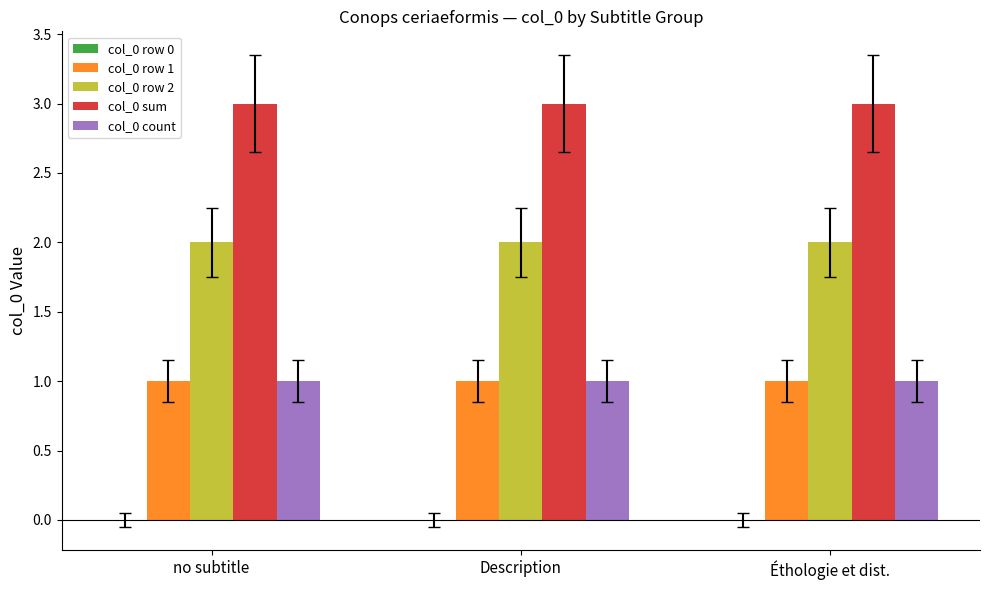

What is the label of the 2nd bar from the right?

Description